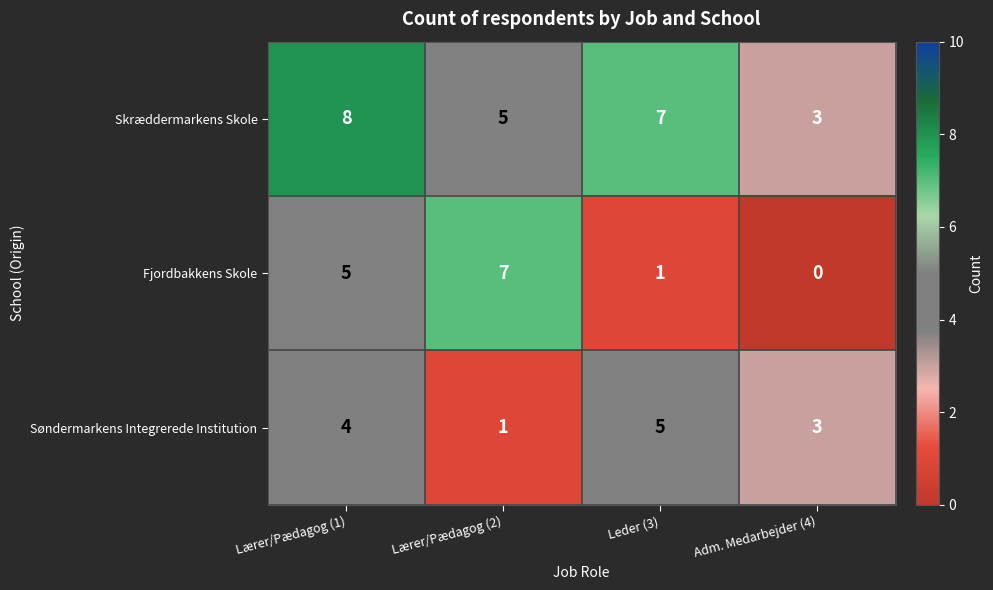

What is the total value across all series at Adm. Medarbejder (4)?

6